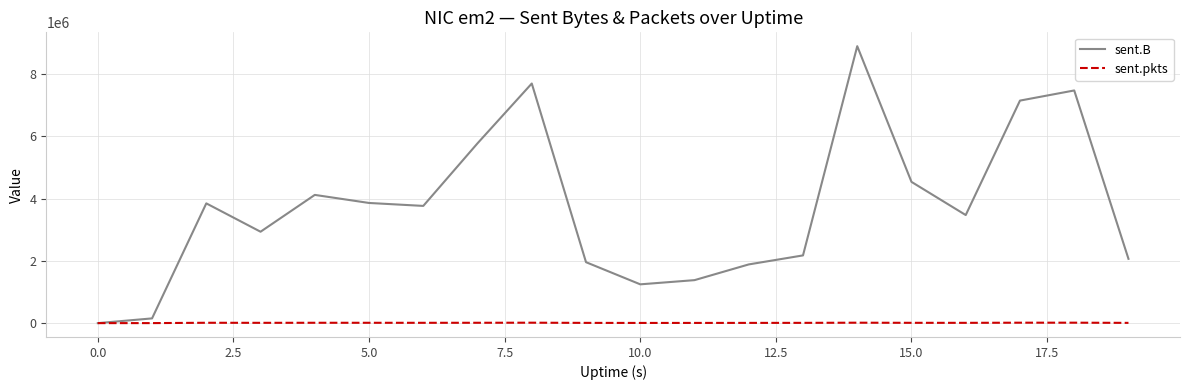

True or false: sent.B has more than 0 interior local peaks.

True